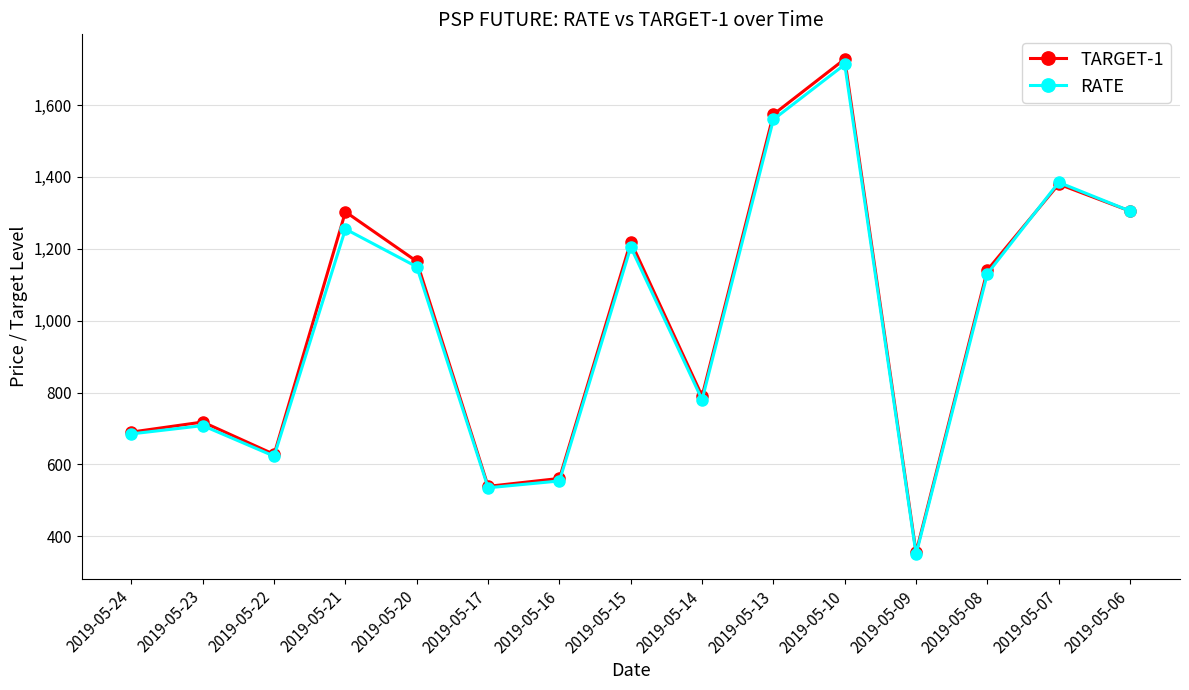

Read the RATE value at 2019-05-09.

350